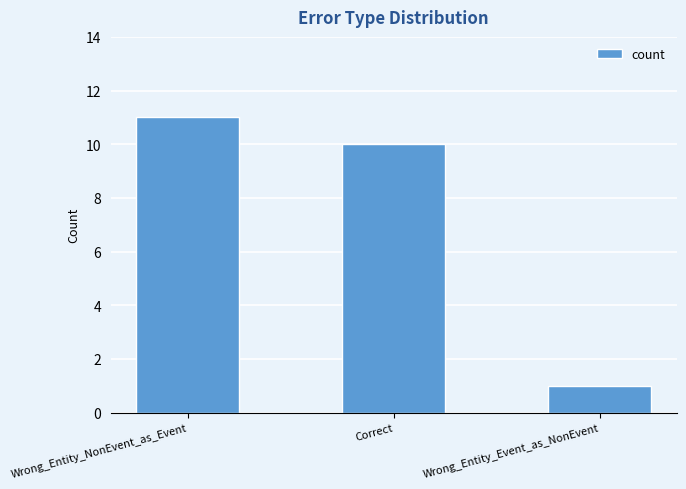

What is the difference between the maximum and second lowest values?

1